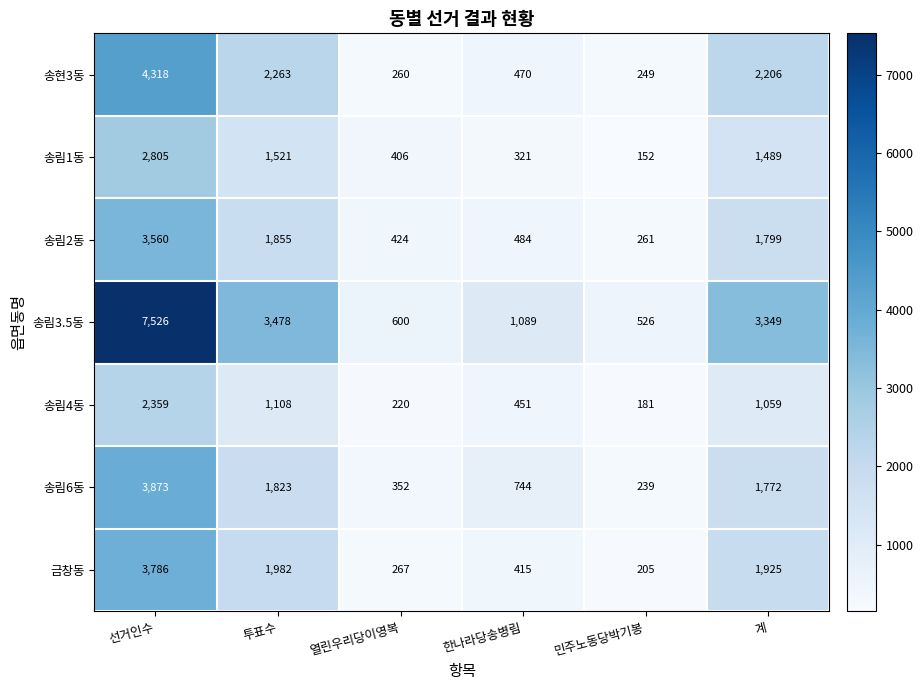

Which series has the largest total across all categories?

송림3.5동